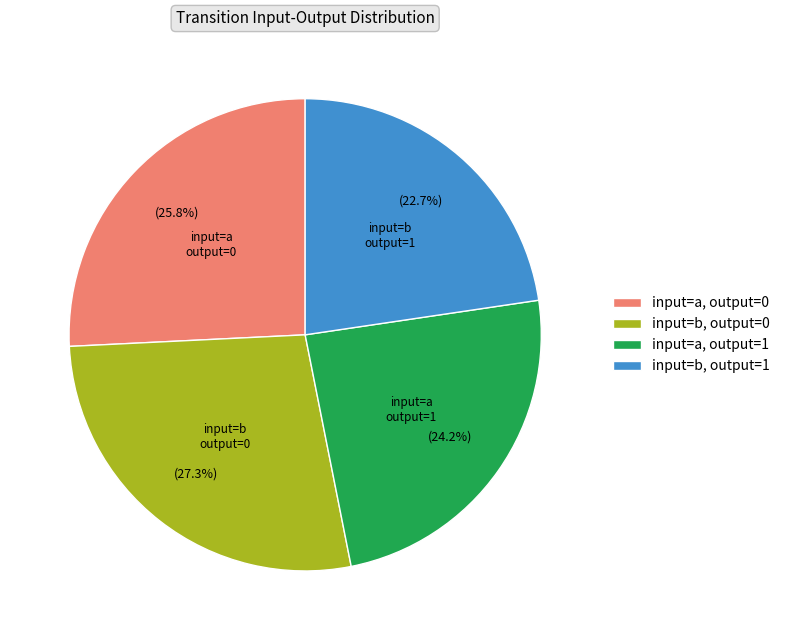

Approximately how many times larger is the value at input=a, output=1 compared to input=a, output=0?

0.9